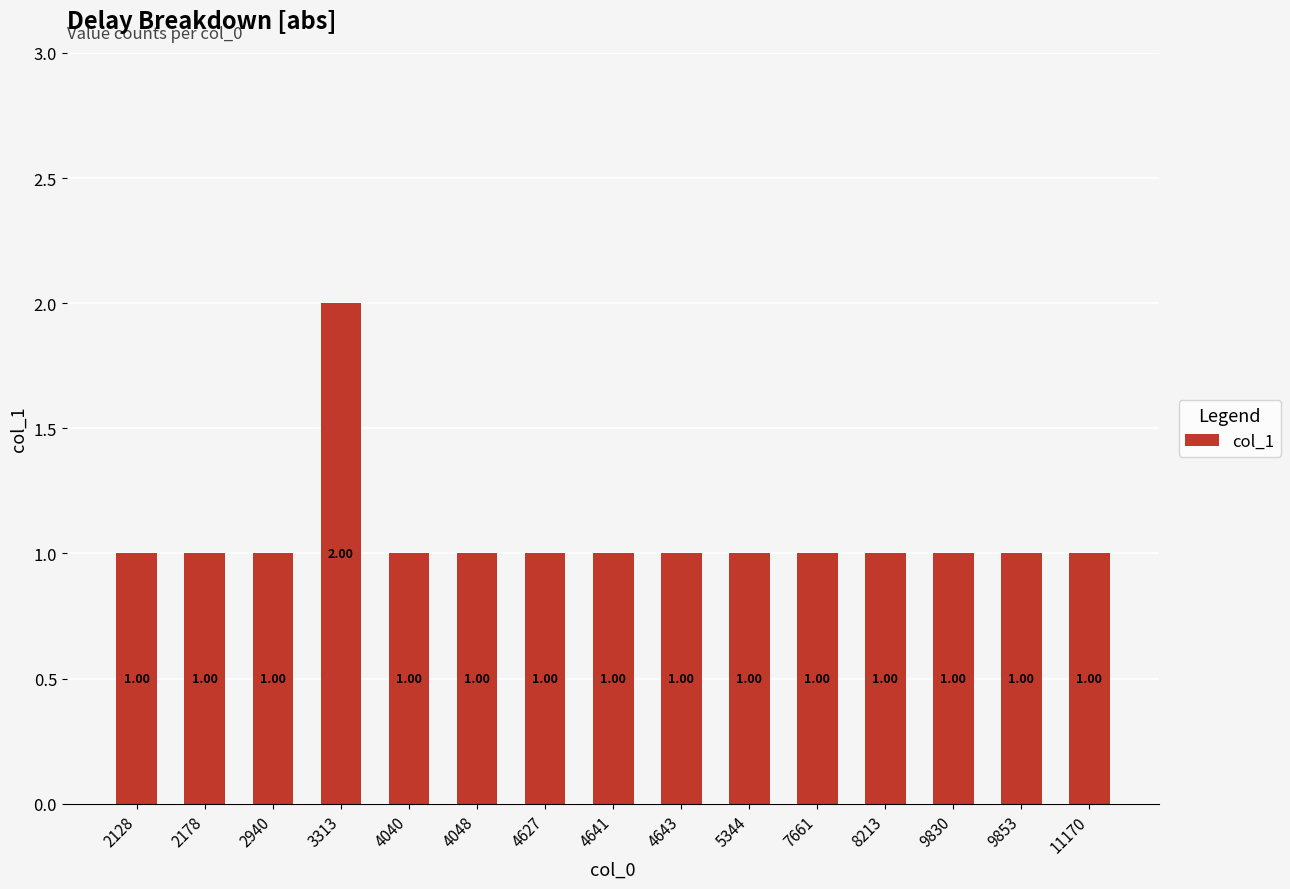

The value at 8213 is 1. True or false?

True